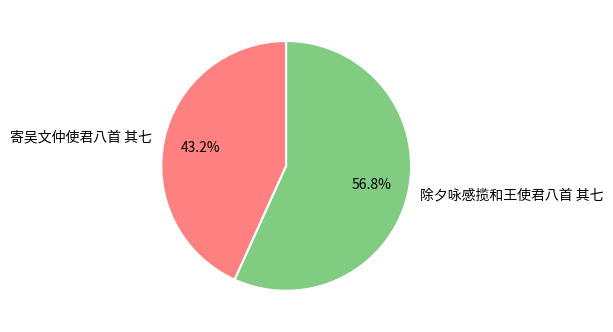

To the nearest percent, what is the average slice percentage?

50%